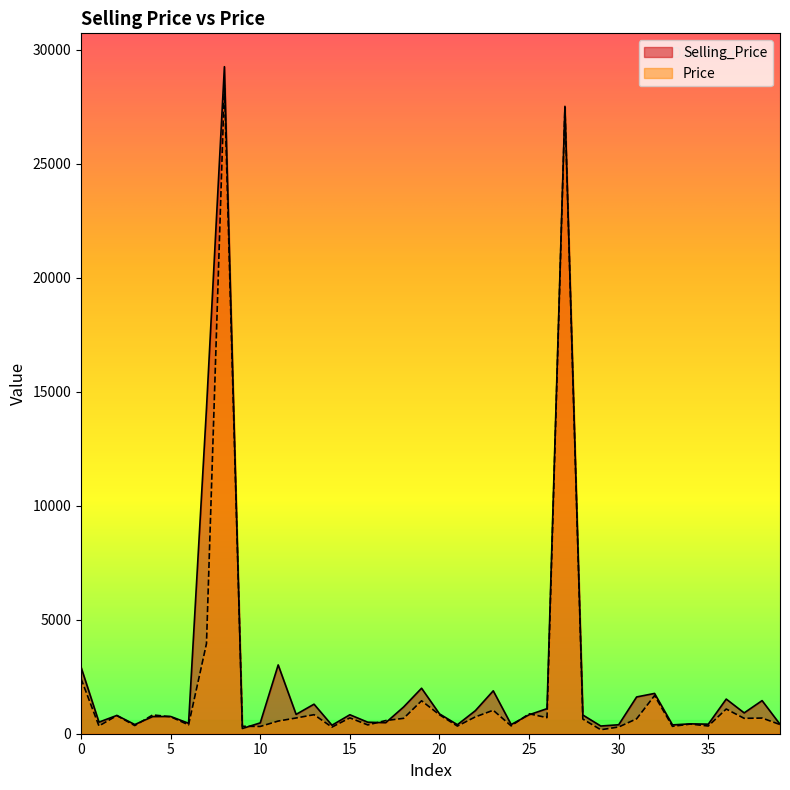

At which category is the sum across all series the highest?

8